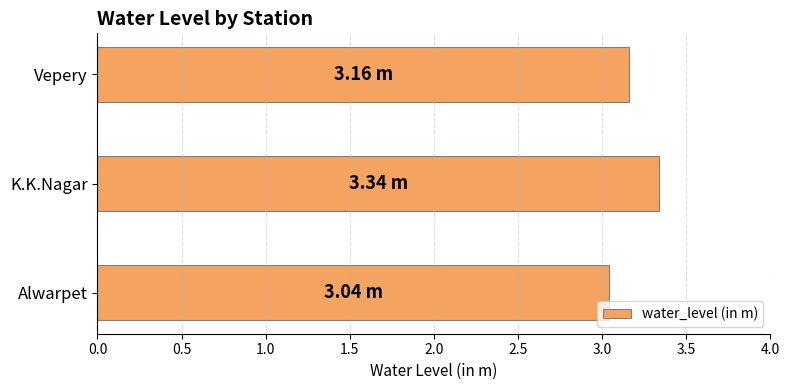

What is the difference between the maximum and minimum values?

0.3